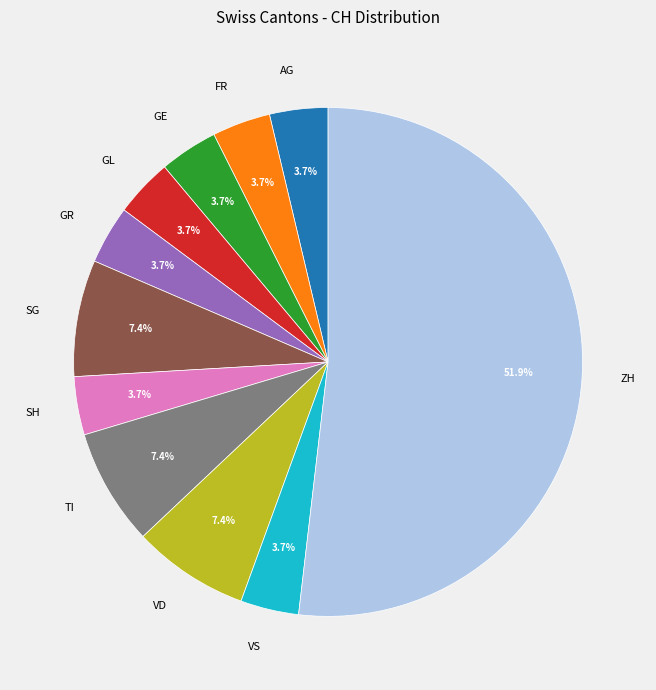

To the nearest percent, what is the average slice percentage?

9%